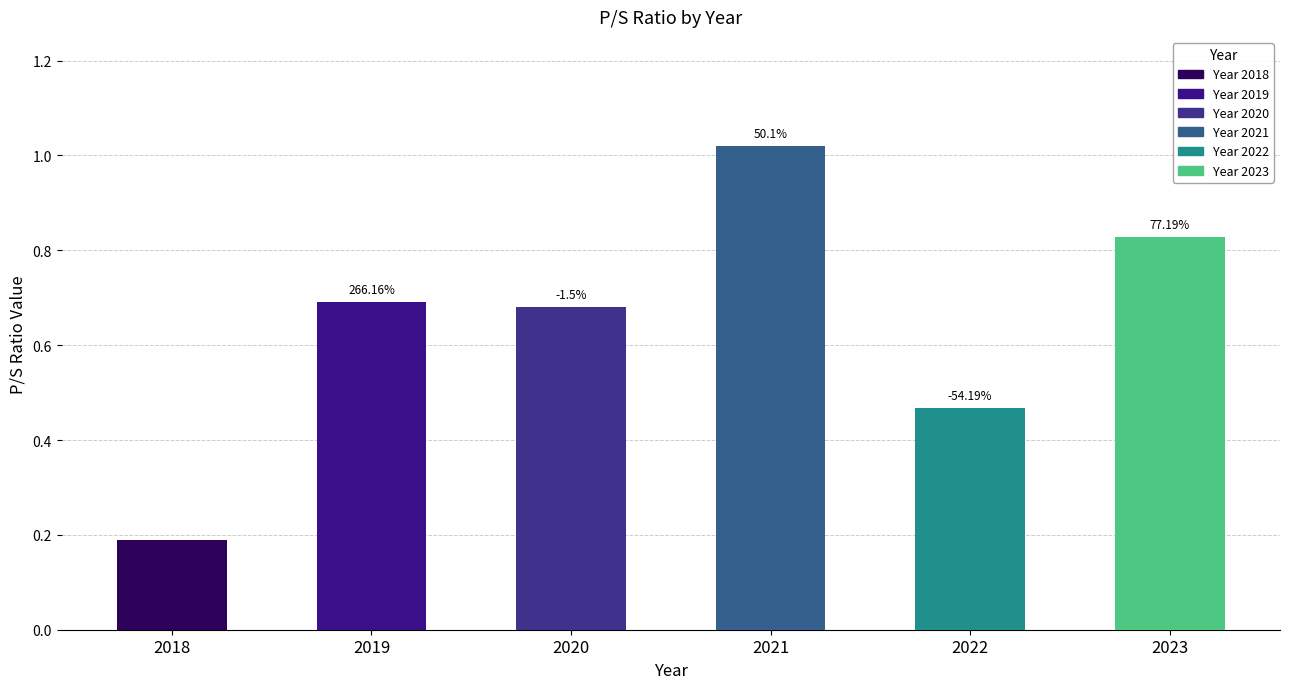

The chart shows a value of 1.4 at 2021. True or false?

False